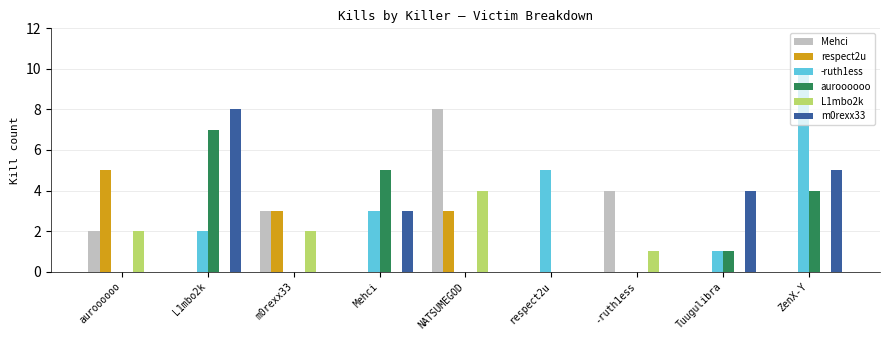

Which series has the largest total across all categories?

-ruth1ess